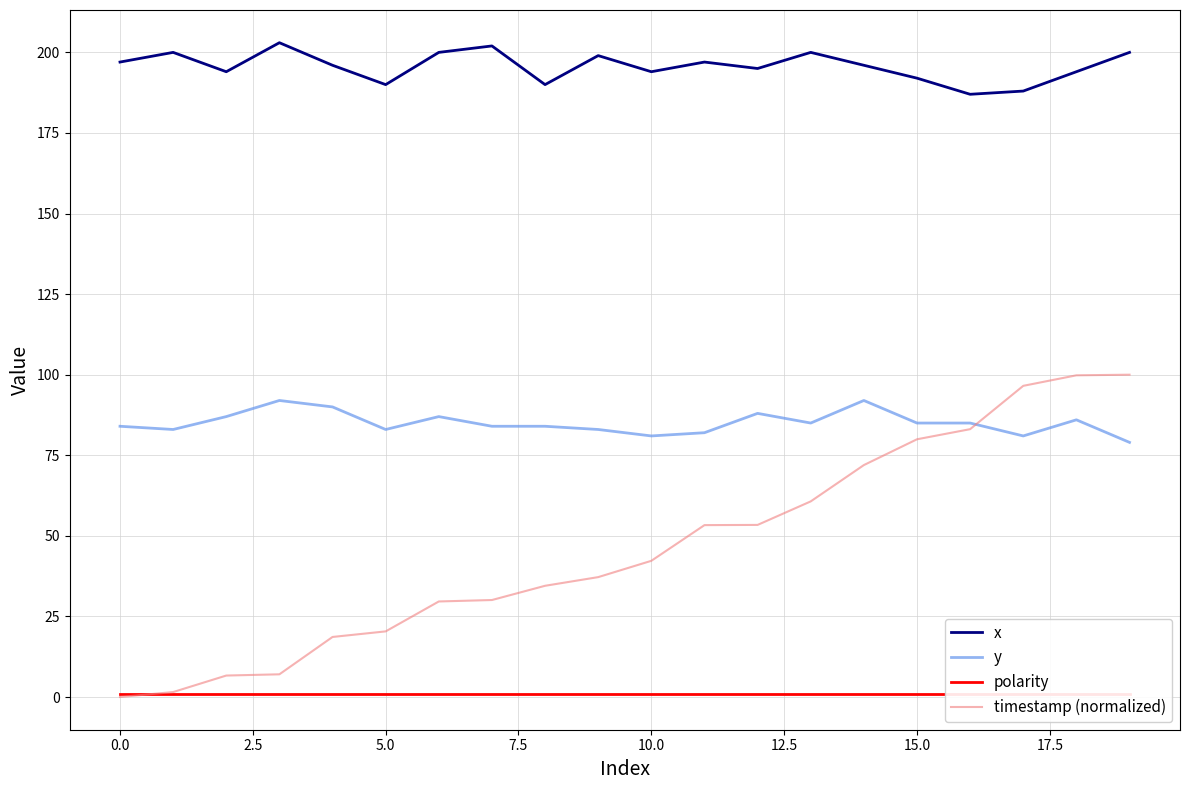

Is it true that y equals 83.0 at 5.0?

True